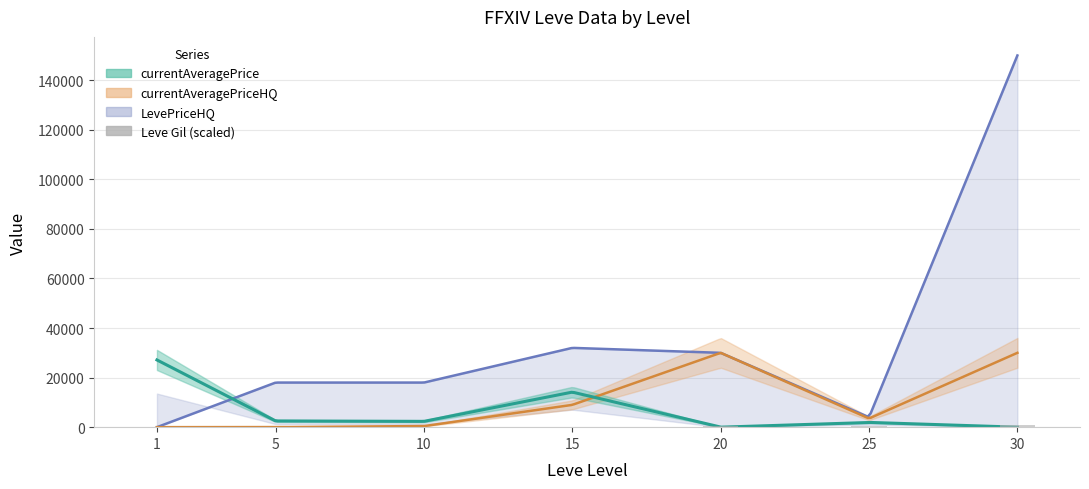

Which series has the largest range (max minus min)?

LevePriceHQ